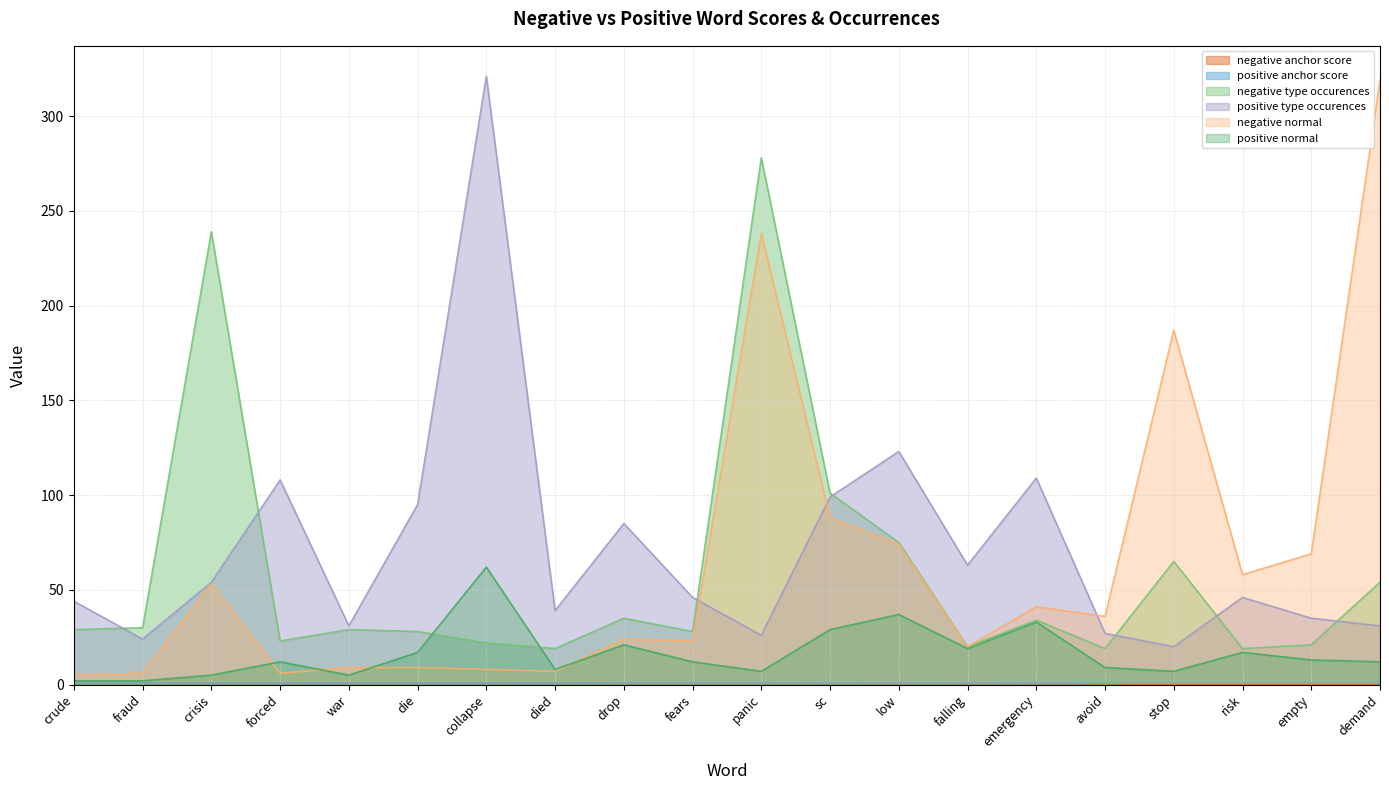

Count the number of data series in this chart.

6